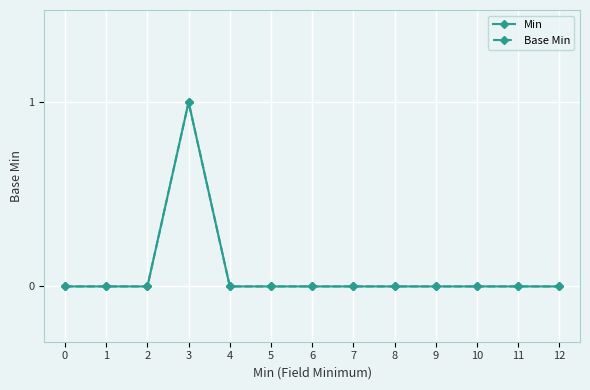

Is it true that Base Min equals 0 at 8?

True